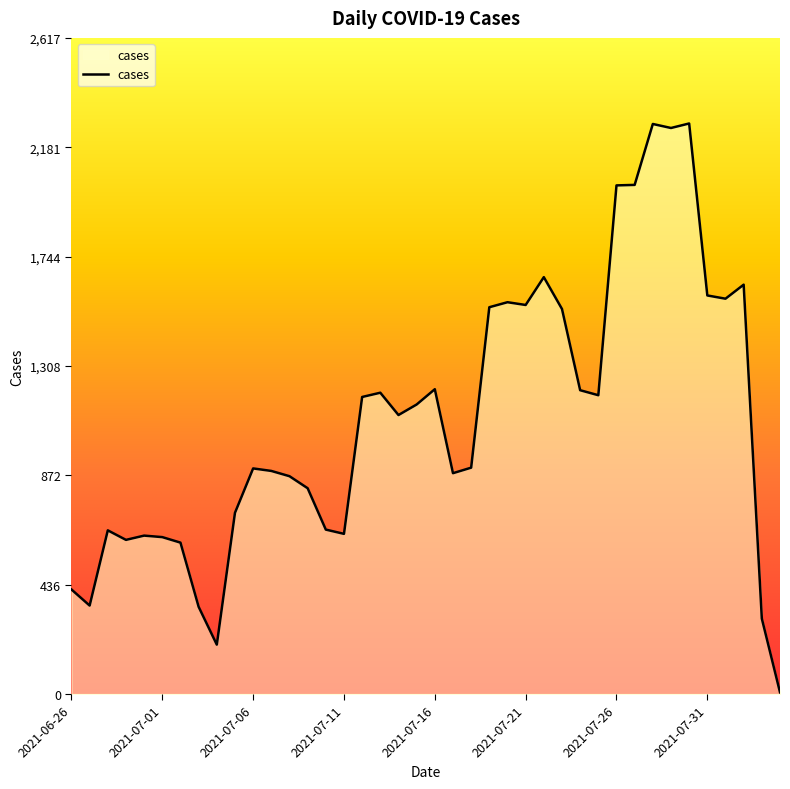

What is the difference between the second highest and second lowest values?

2077